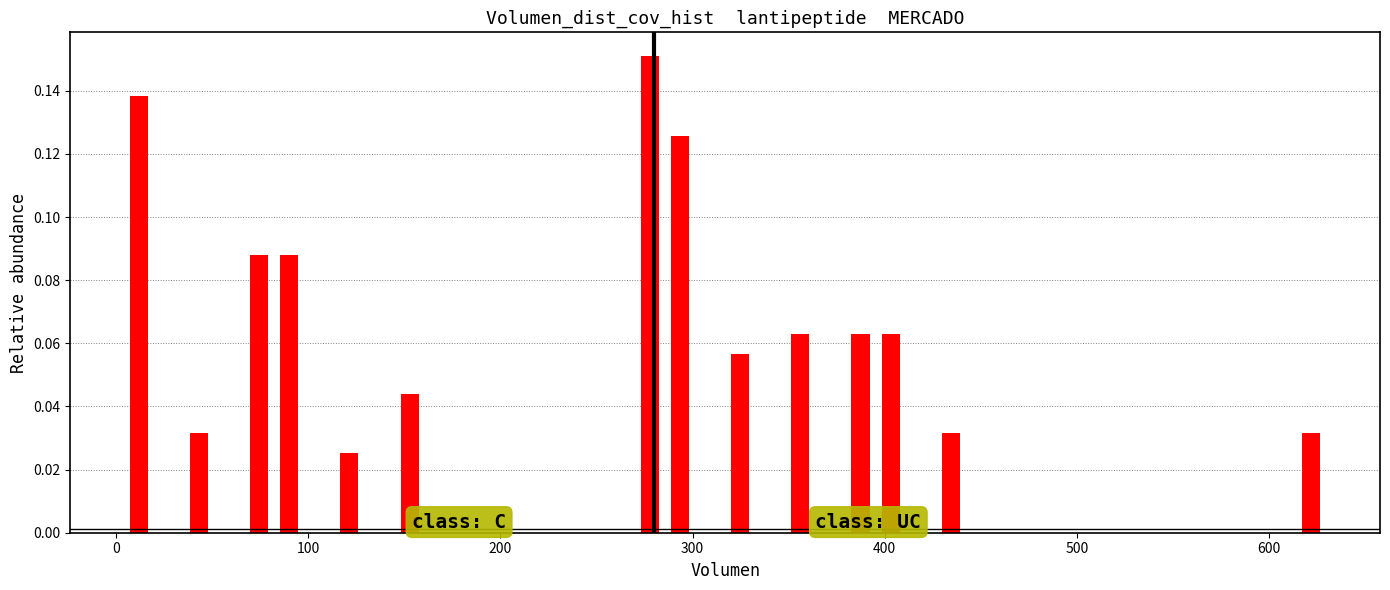

Read against the x-axis, roughly where is the centre of the tallest bar?

280